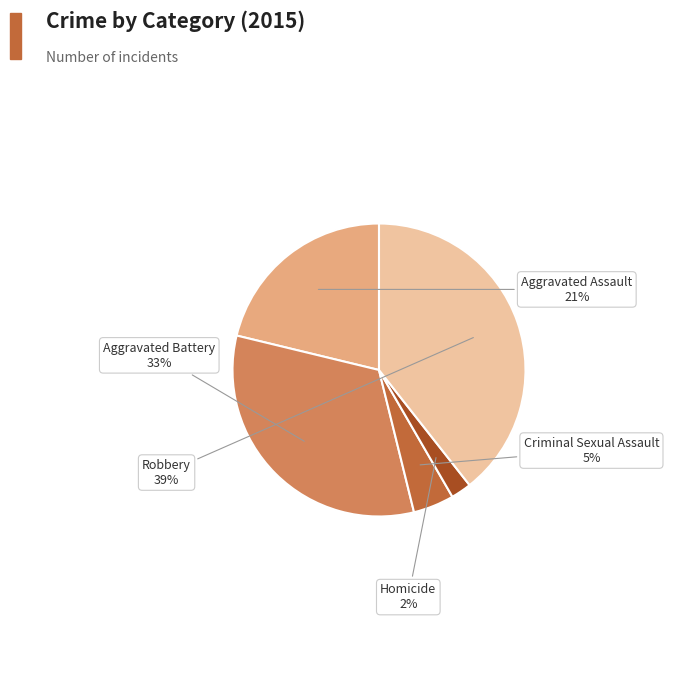

Between Criminal Sexual Assault and Homicide, which is larger?

Criminal Sexual Assault